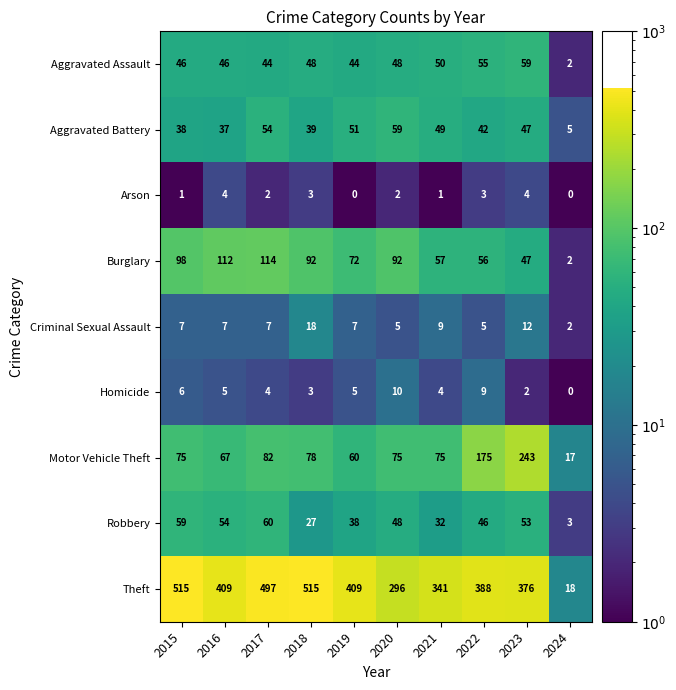

Rank the categories by Robbery value from lowest to highest.

2024, 2018, 2021, 2019, 2022, 2020, 2023, 2016, 2015, 2017